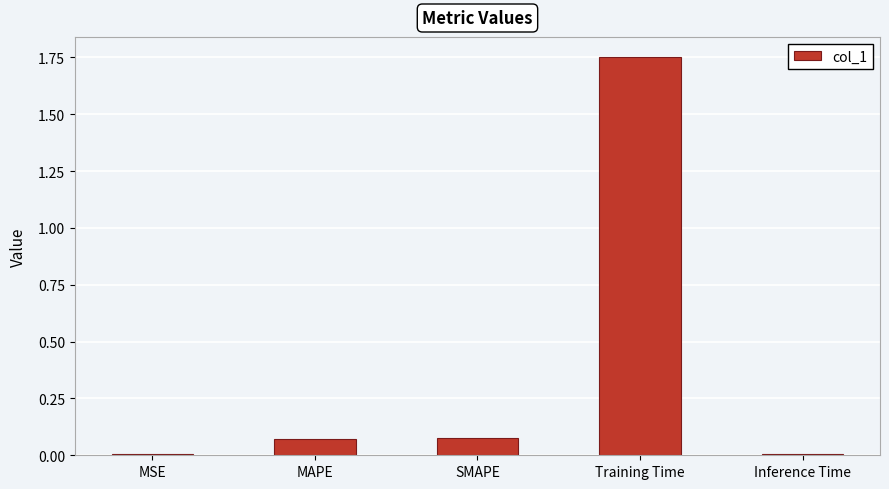

What is the change in value from SMAPE to Inference Time?

-0.1